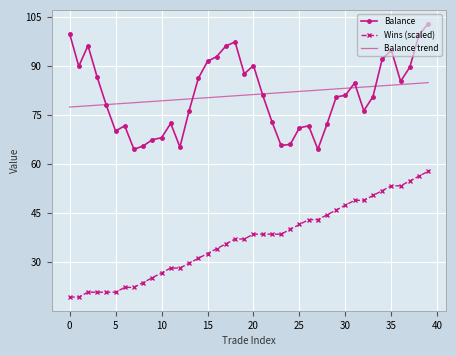

List the series in order of their peak value, highest first.

Balance, Balance trend, Wins (scaled)